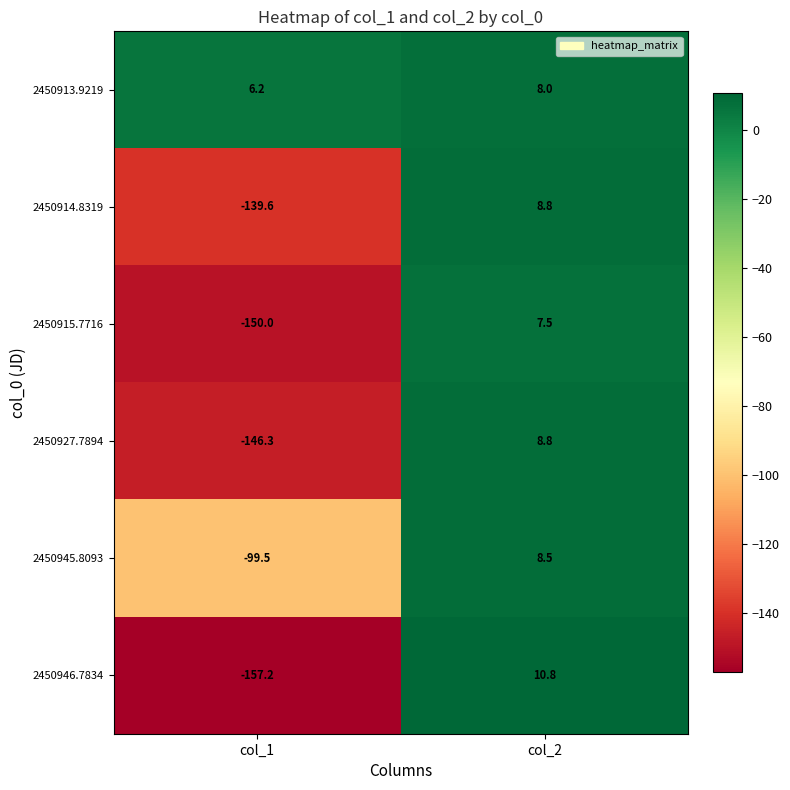

Reading right to left, list all the values displayed in this chart.

2450913.9219: 8.0	6.2
2450914.8319: 8.8	-139.6
2450915.7716: 7.5	-150.0
2450927.7894: 8.8	-146.3
2450945.8093: 8.5	-99.5
2450946.7834: 10.8	-157.2